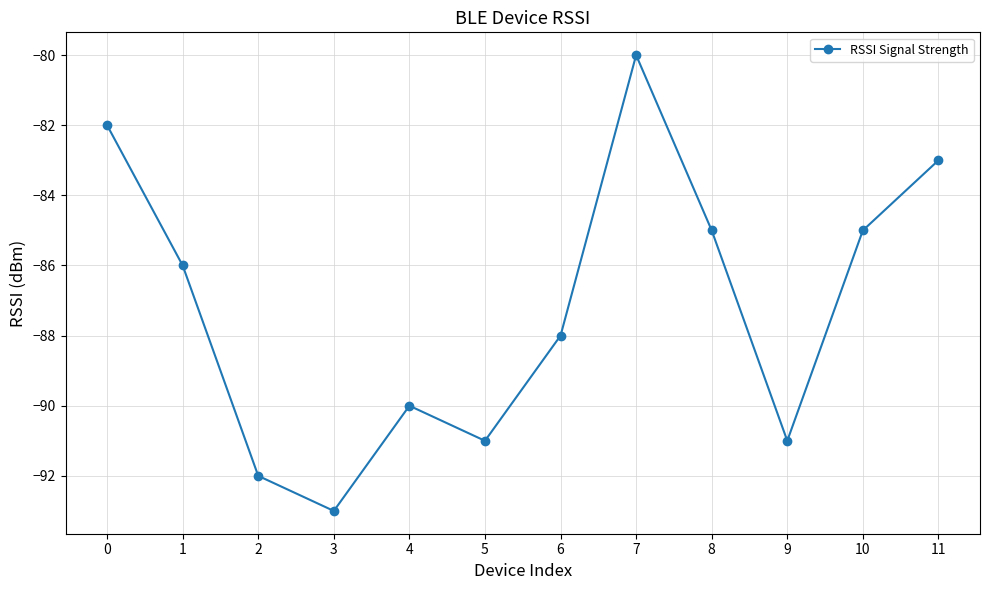

How many categories are shown in the chart?

12